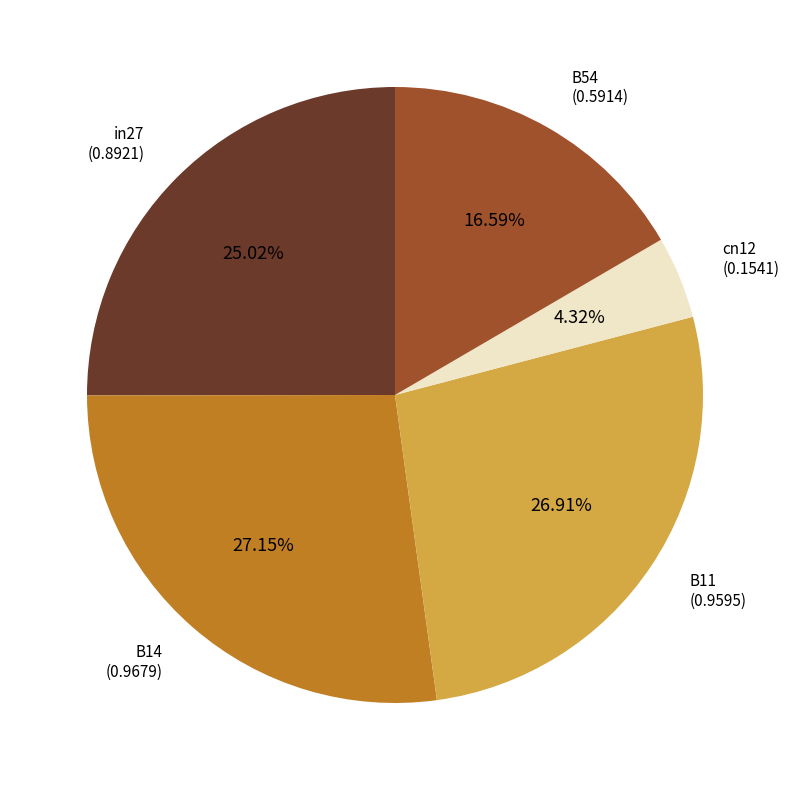

Count the number of slices in the pie.

5